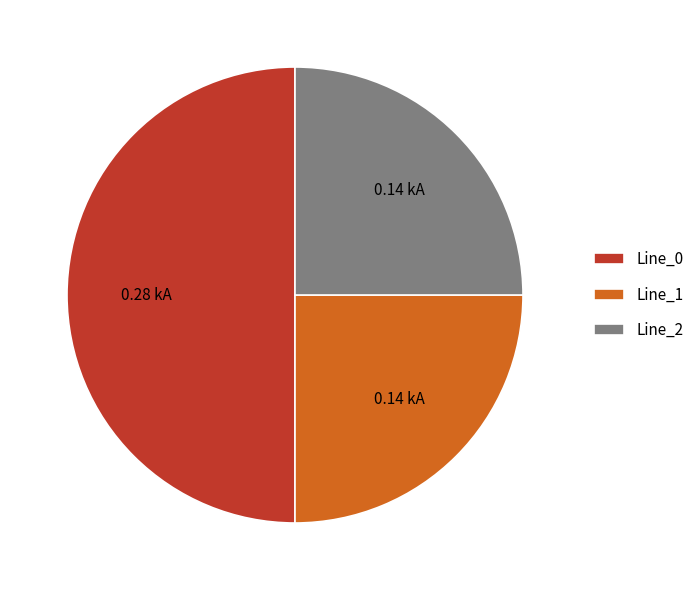

What is the ratio of the value at Line_2 to the value at Line_1?

1.0